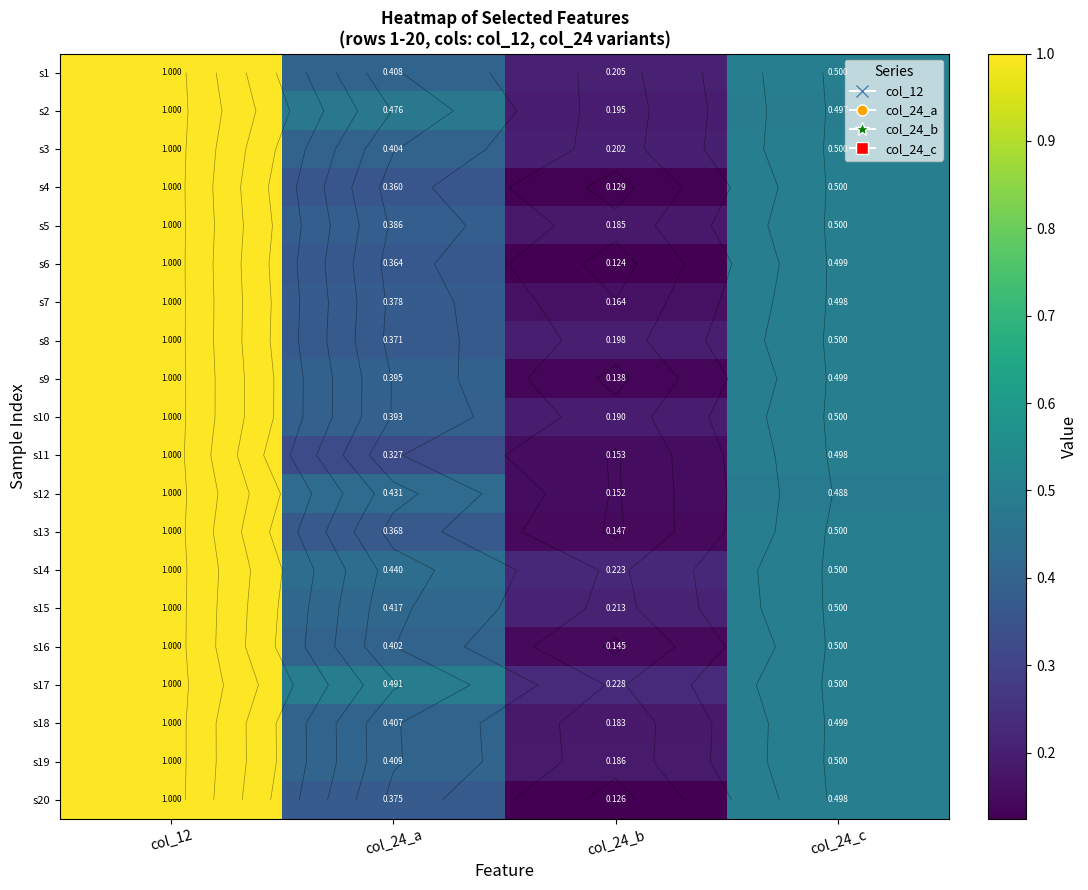

At which category is the sum across all series the highest?

col_12